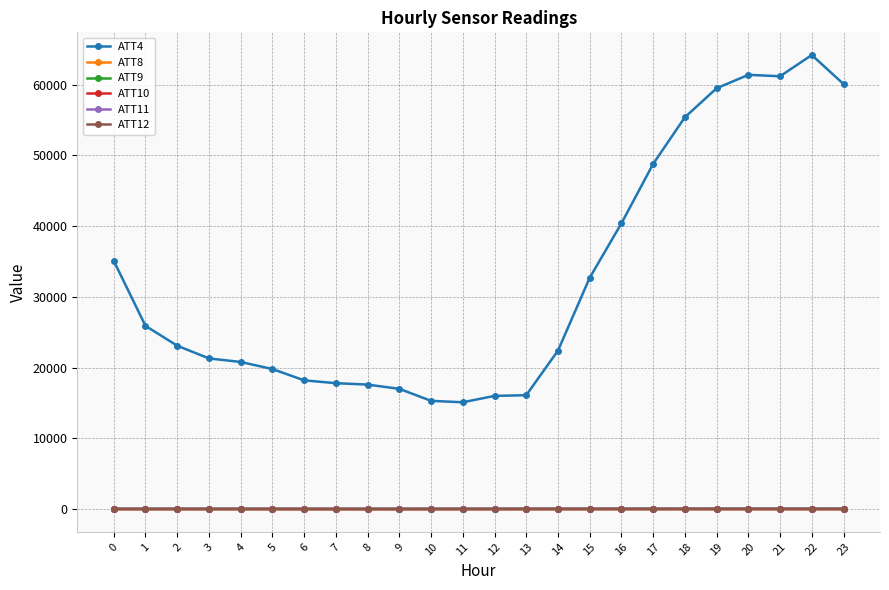

What is the value of the ATT9 point at the 23rd from the left?

49.9